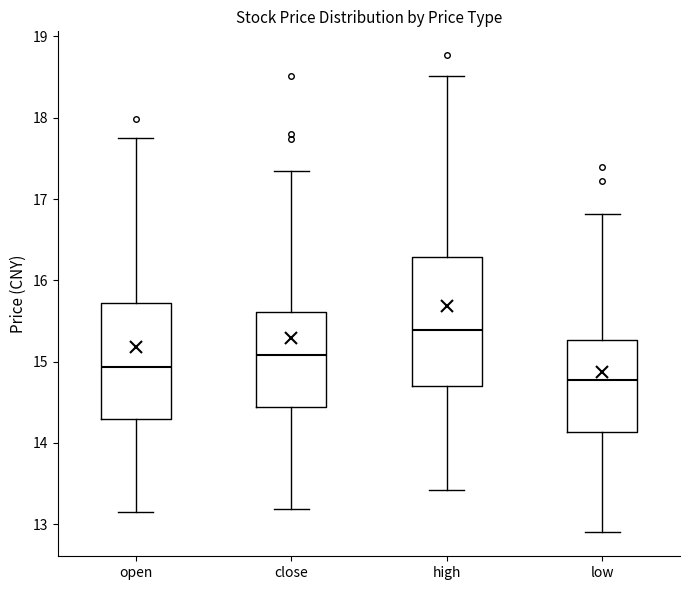

Which box has the lowest median line?

low